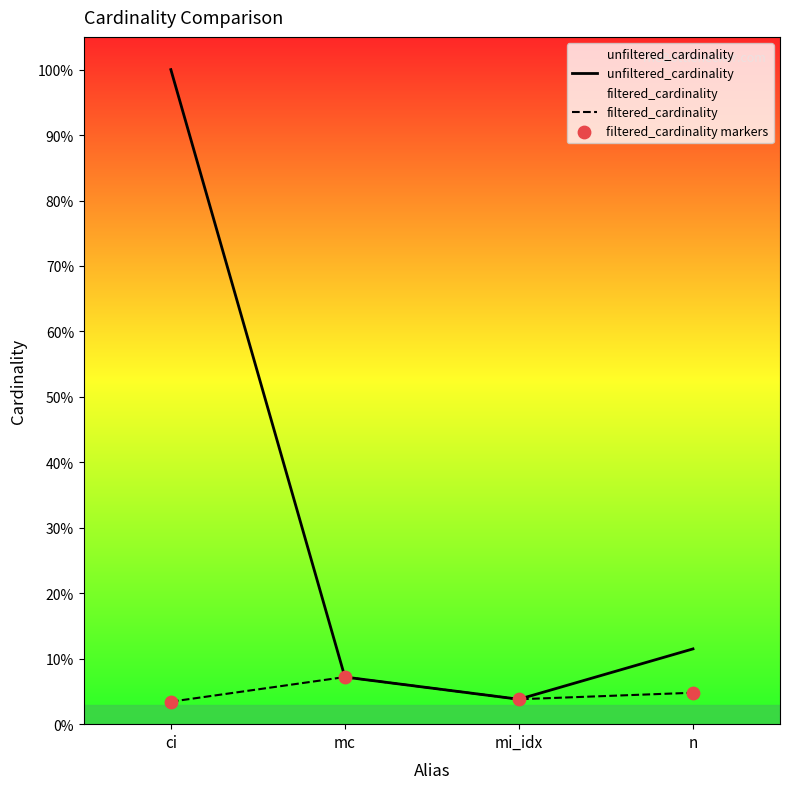

Which series contains the highest Y value?

unfiltered_cardinality